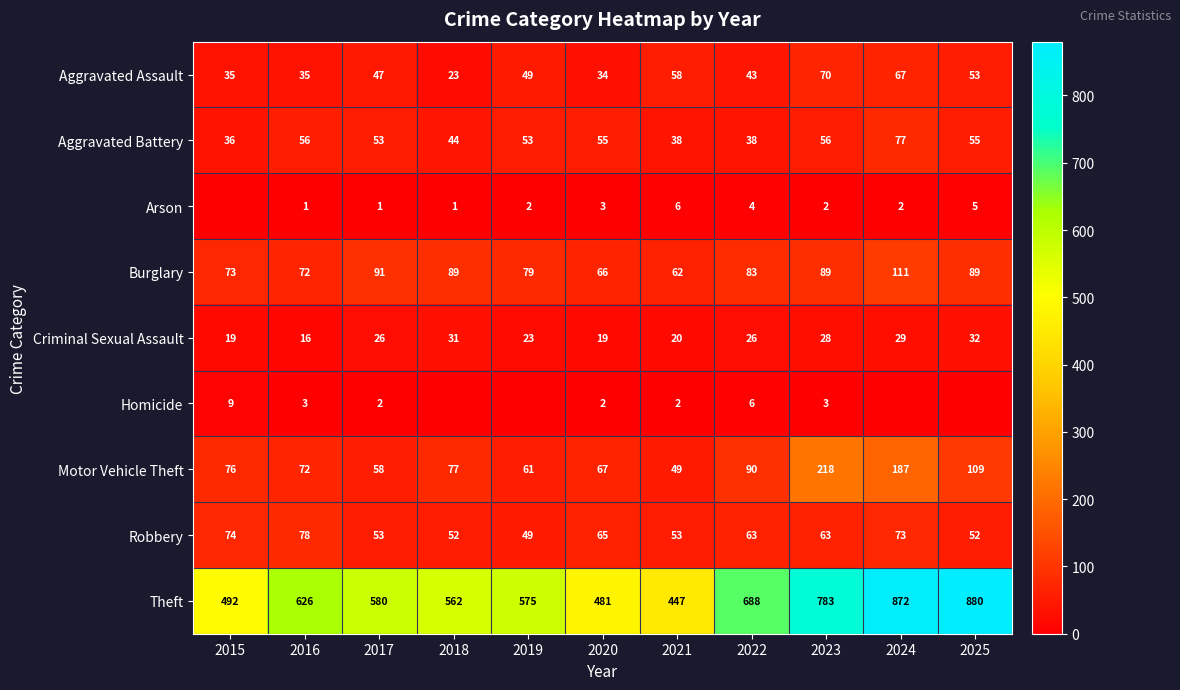

At how many categories does at least one series exceed 235?

11